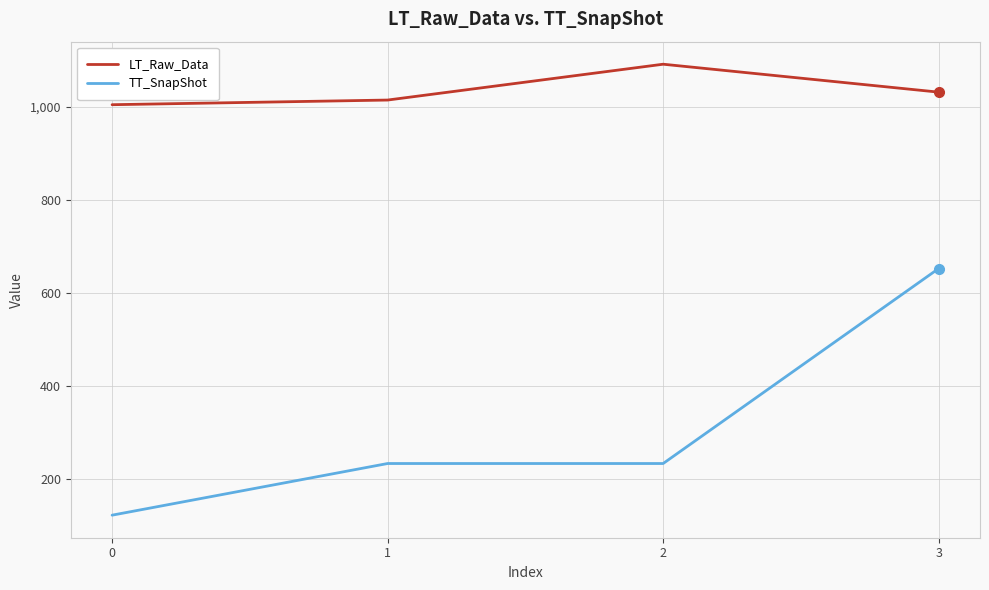

True or false: TT_SnapShot has a value of 191 at 0.

False